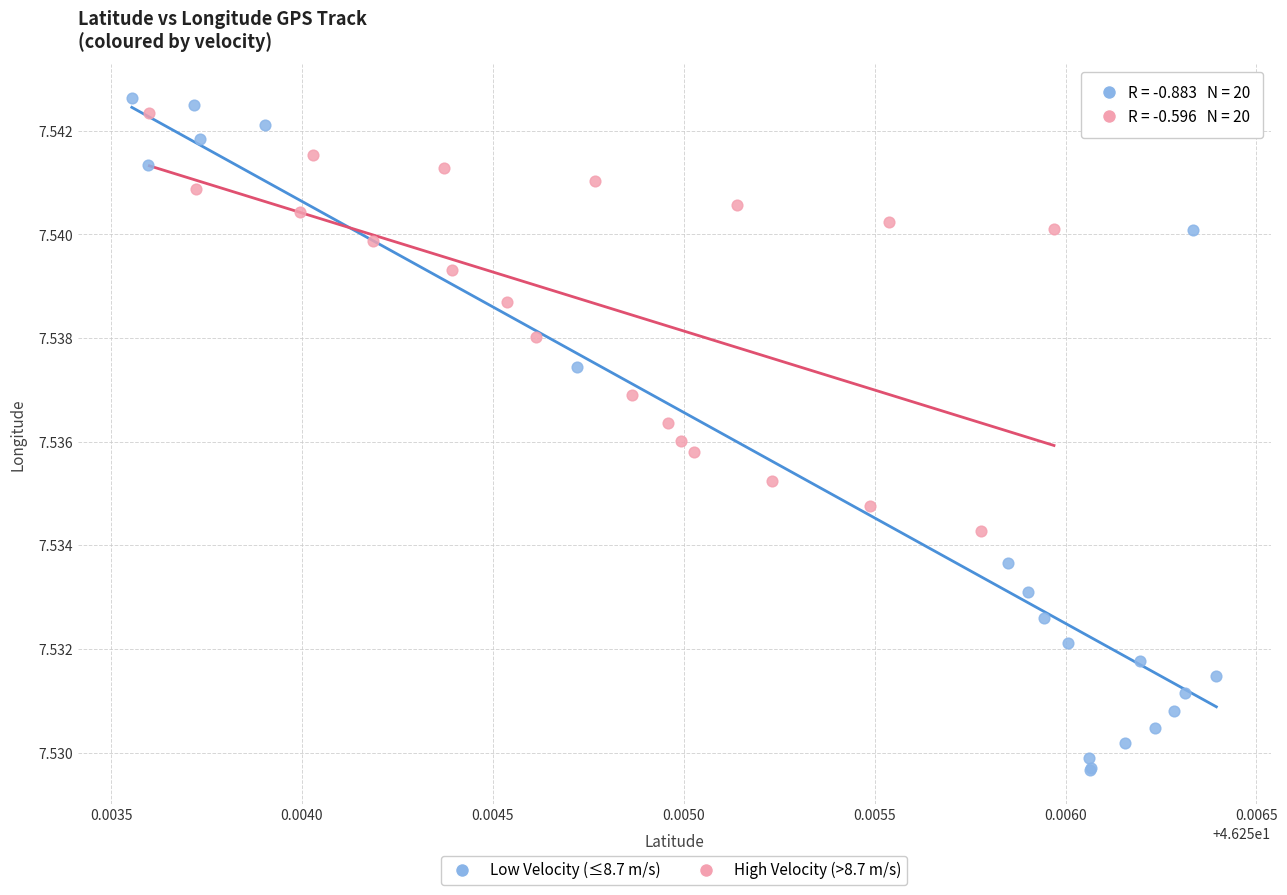

Which series reaches the minimum Y coordinate?

Low Velocity (≤8.7 m/s)